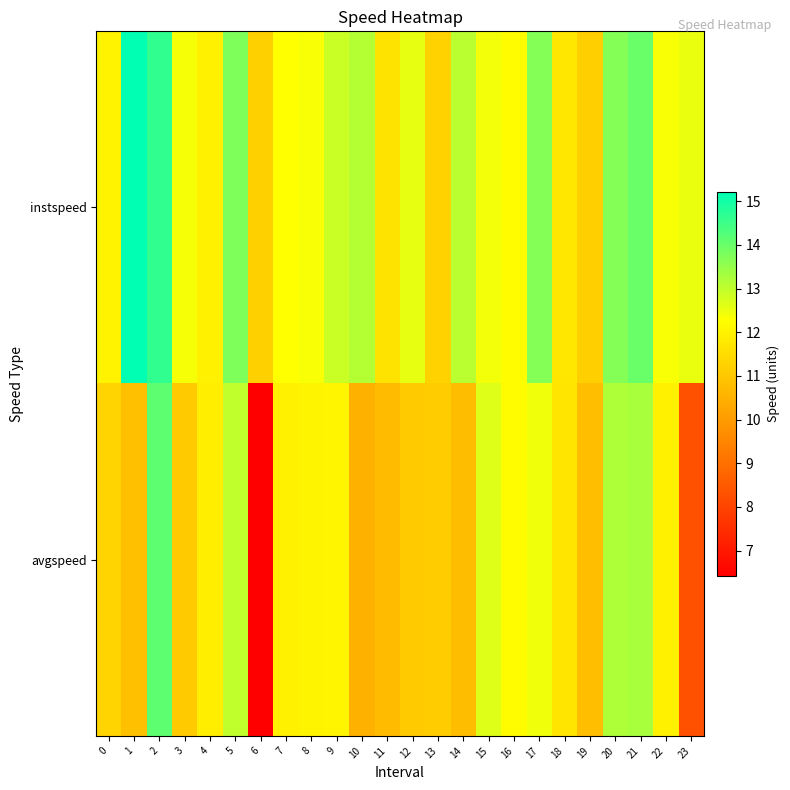

At 8, list the series in order from largest to smallest.

instspeed, avgspeed